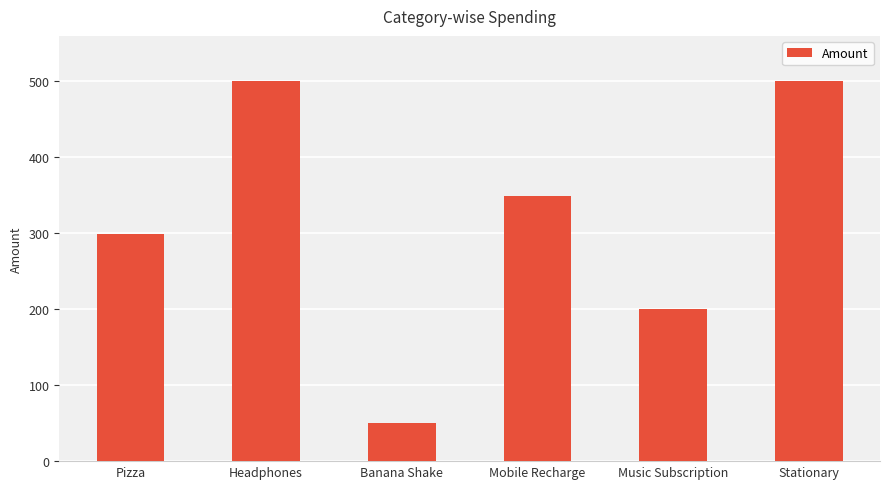

Approximately how many times larger is the value at Music Subscription compared to Headphones?

0.4